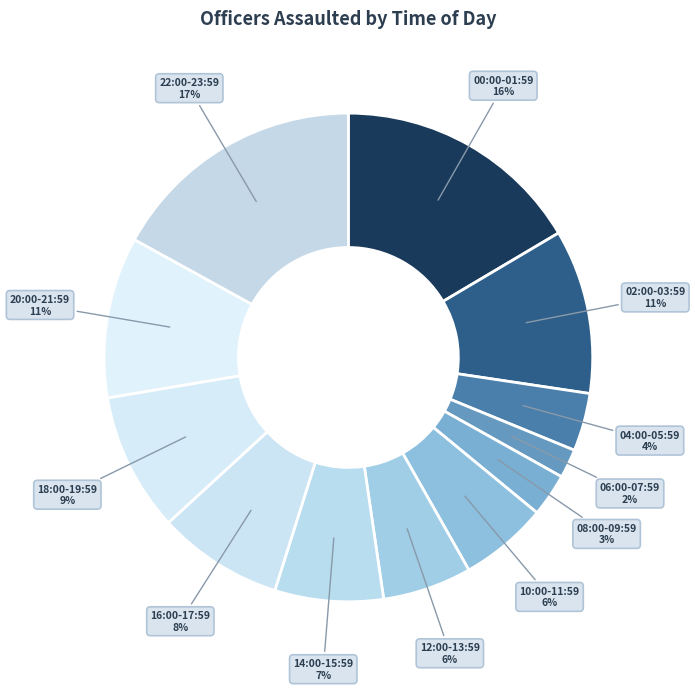

Do 10:00-11:59 and 04:00-05:59 together represent more than half of the pie?

No